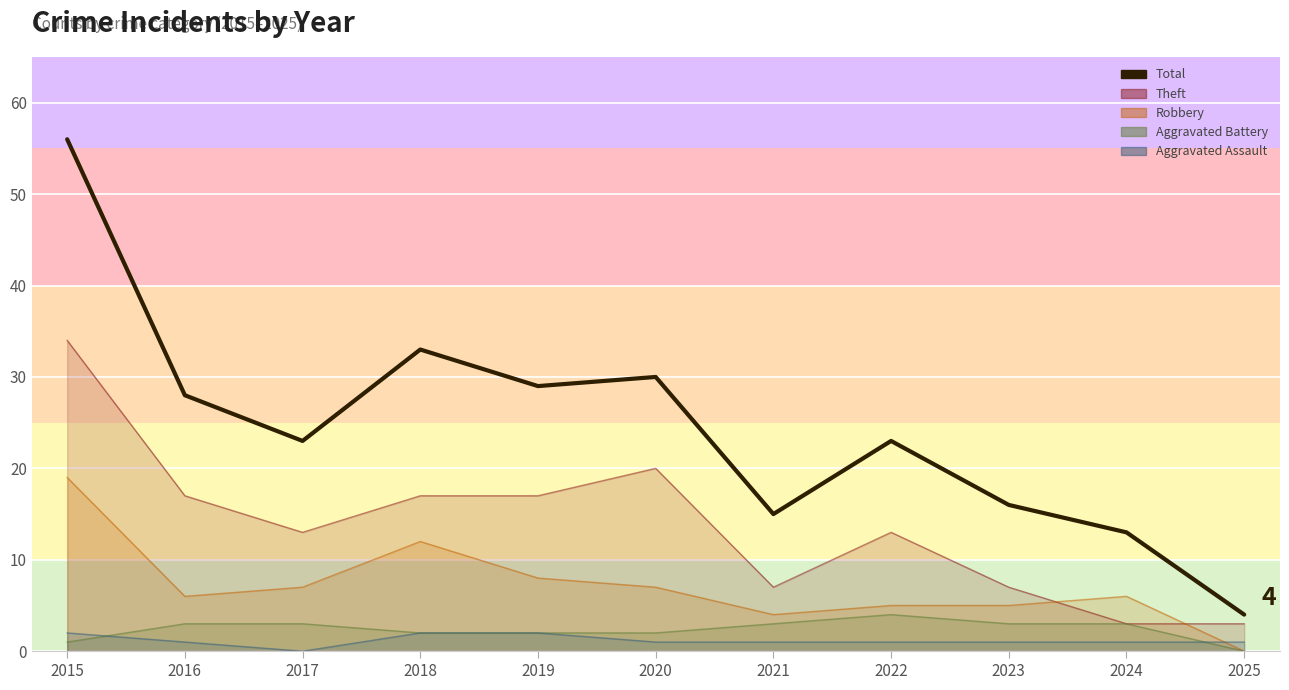

True or false: there are more than 0 points higher than both neighbors.

True